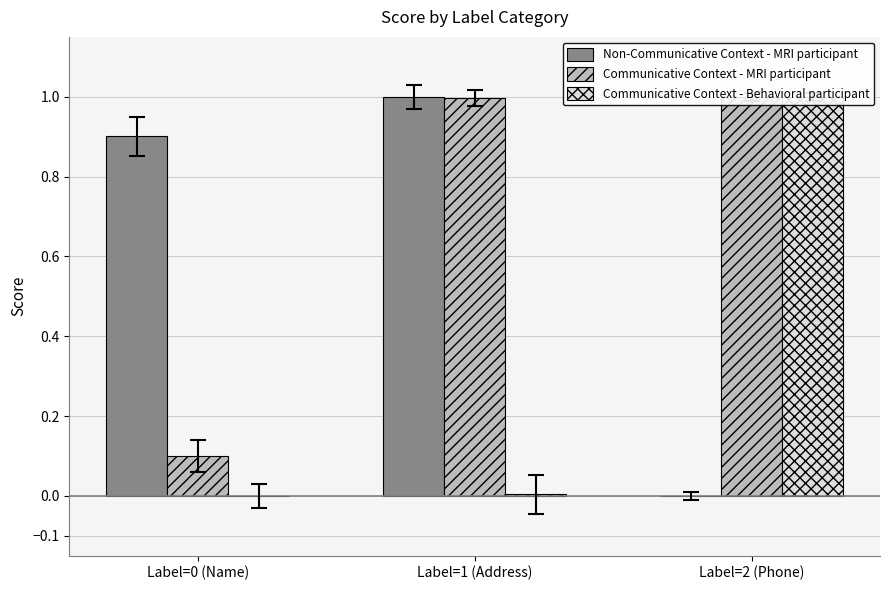

What is the difference between the highest and lowest values at Label=0 (Name)?

0.9